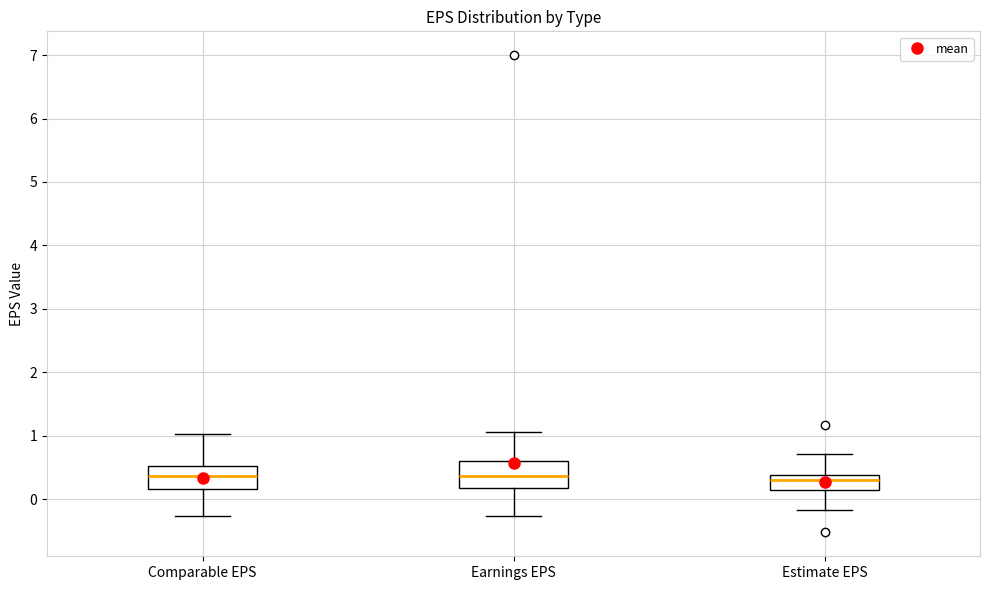

Where does the lower whisker of the box for Estimate EPS end on the y-axis? The values are not printed on the chart, so give them approximately, as read against the axis.

-0.2